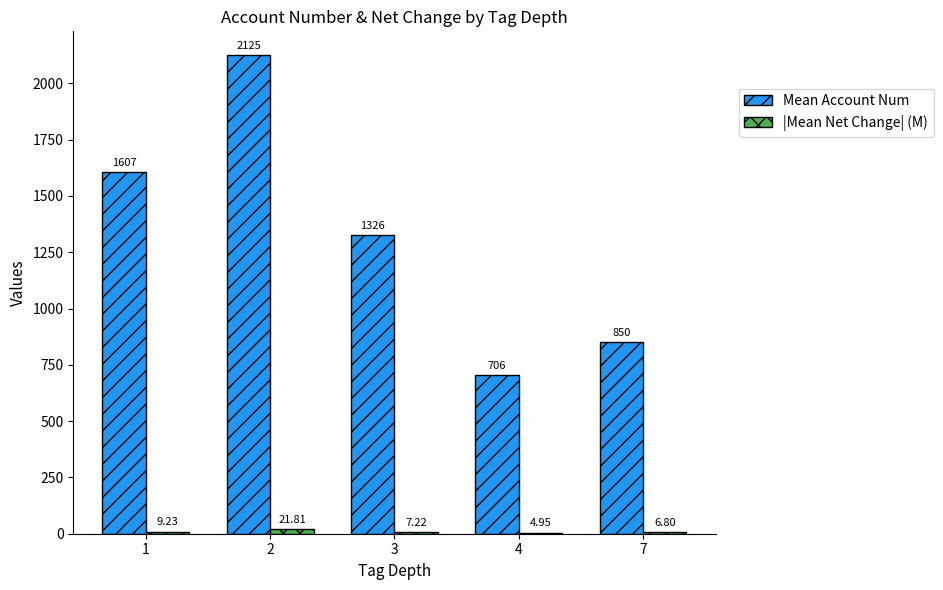

What is the spread (max minus min) of values at 2?

2103.0